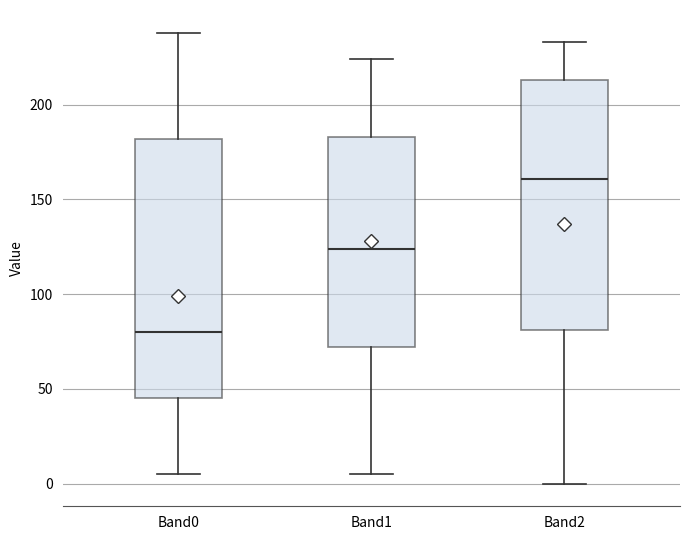

Reading left to right, transcribe this box plot: for each box, give where its median line is, the range the box spans, and where its two whiskers end, as read against the y-axis. The values are not printed on the chart, so give them approximately, as read against the axis.

Band0: median 80, box 45 to 180, whiskers 5 to 240
Band1: median 125, box 70 to 185, whiskers 5 to 225
Band2: median 160, box 80 to 215, whiskers 0 to 235